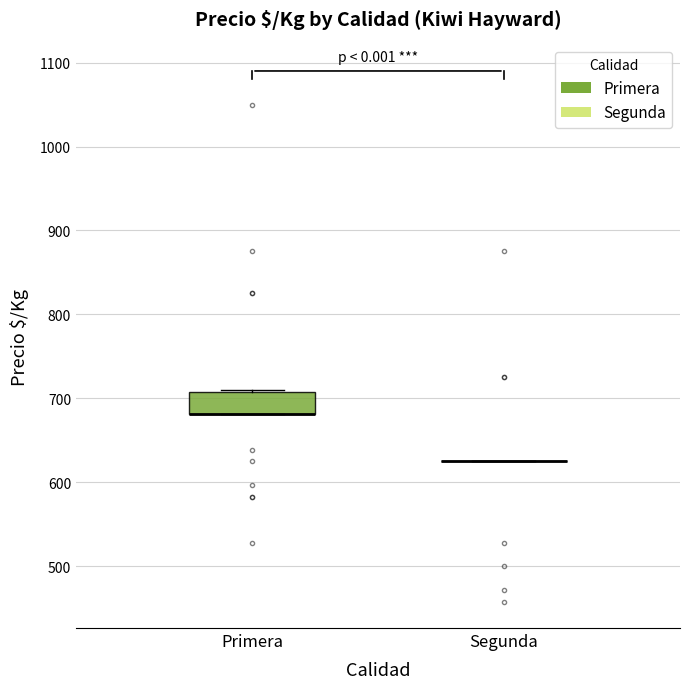

Comparing the boxes themselves (not the whiskers), which one is the tallest?

Primera